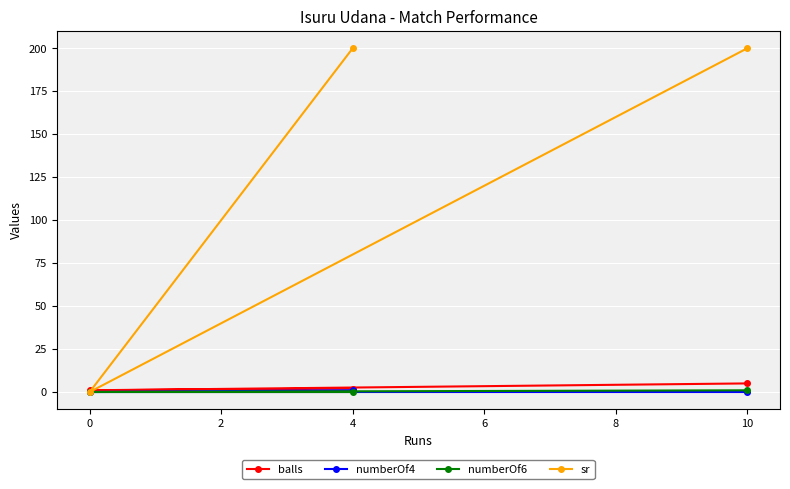

Which series has the largest total across all categories?

sr